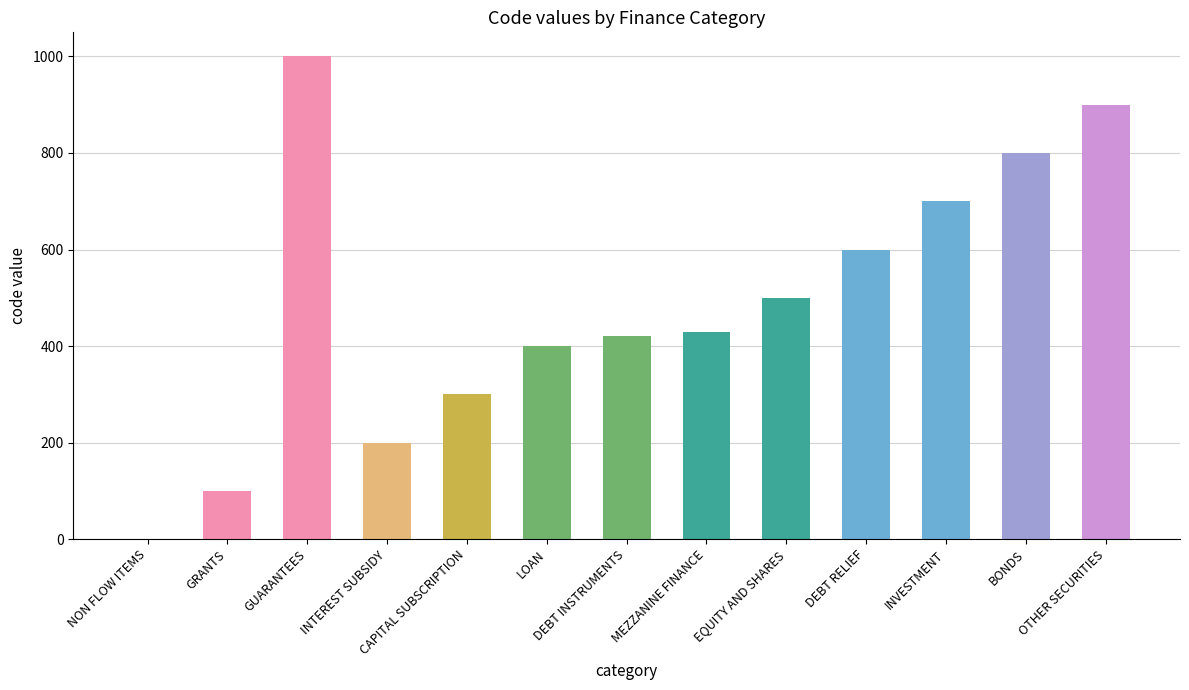

Is it true that the value at NON FLOW ITEMS is 0?

True